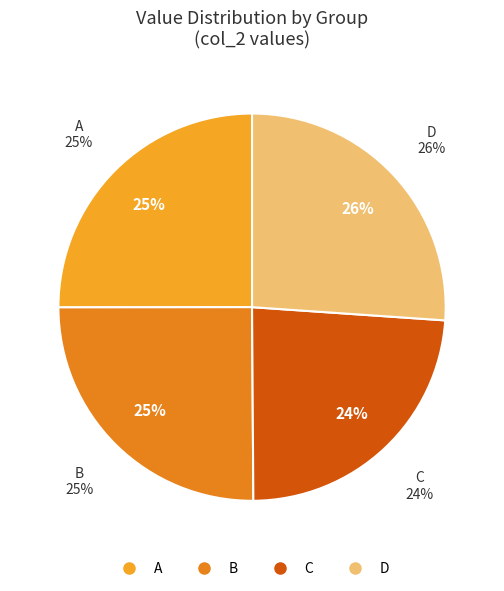

To the nearest percent, what is the combined percentage of B and A?

50%